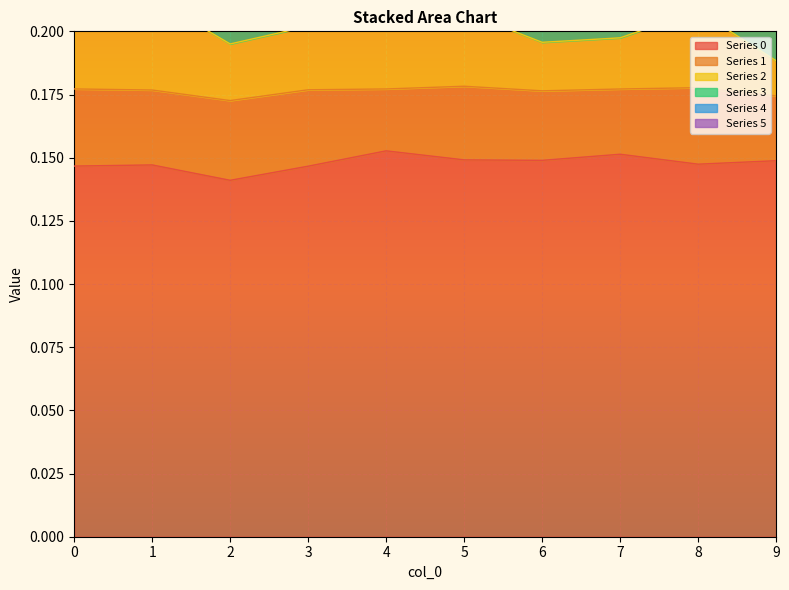

Is it true that Series 0 equals 0.0 at 0?

False